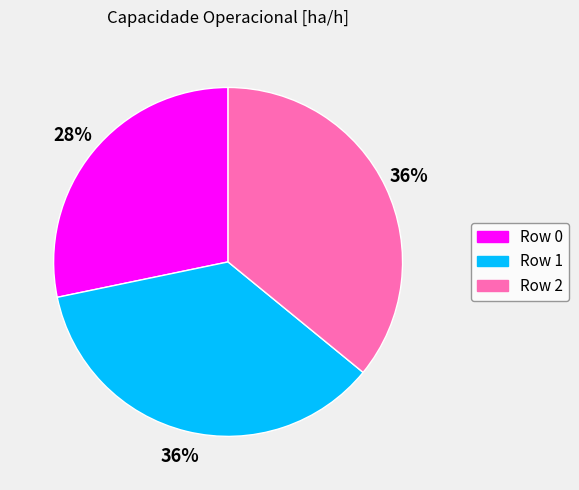

Approximately how many times larger is the value at Row 1 compared to Row 2?

1.0